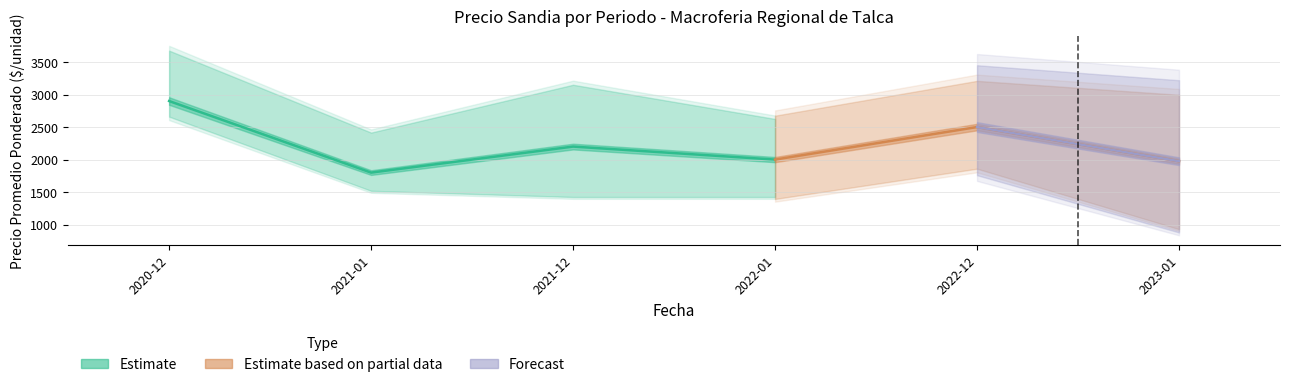

How many lines are shown in the chart?

3